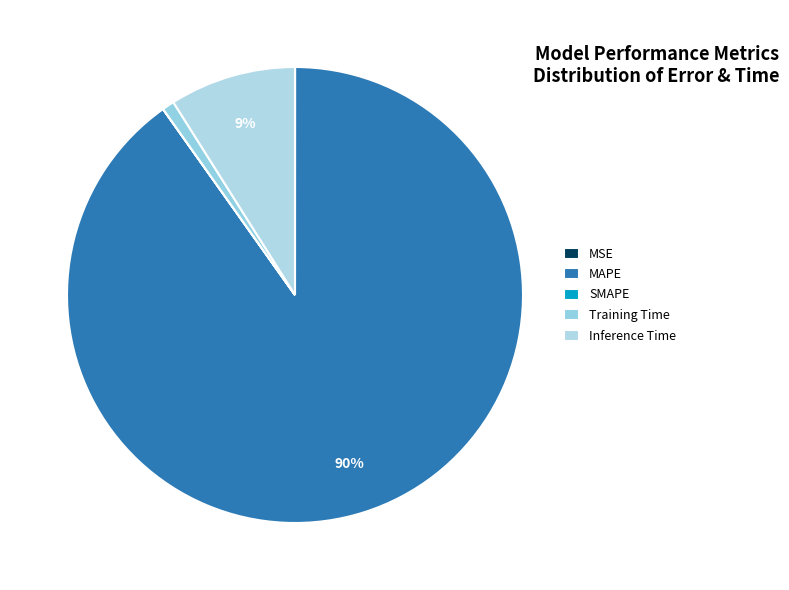

What is the smallest slice in the pie chart?

MSE